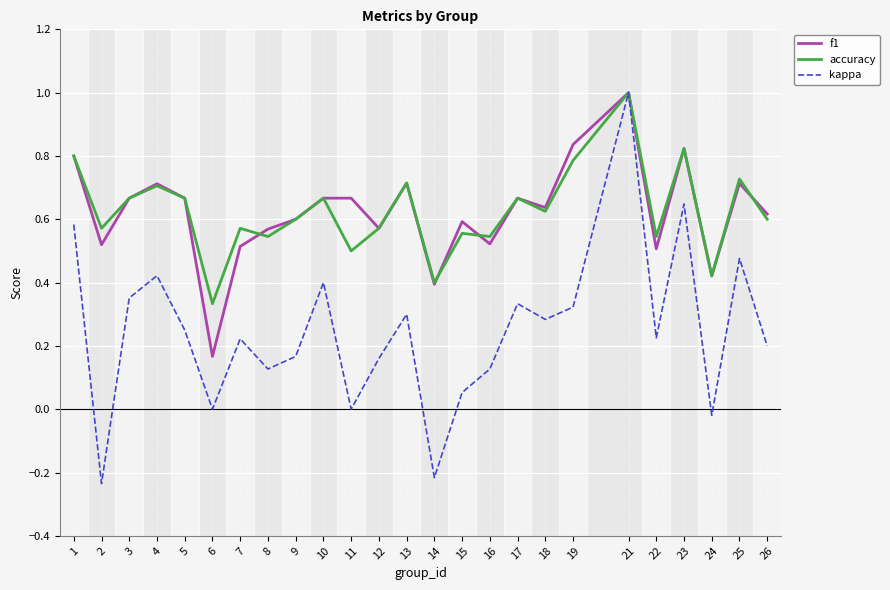

Count the accuracy values in the range 0 to 1.

25